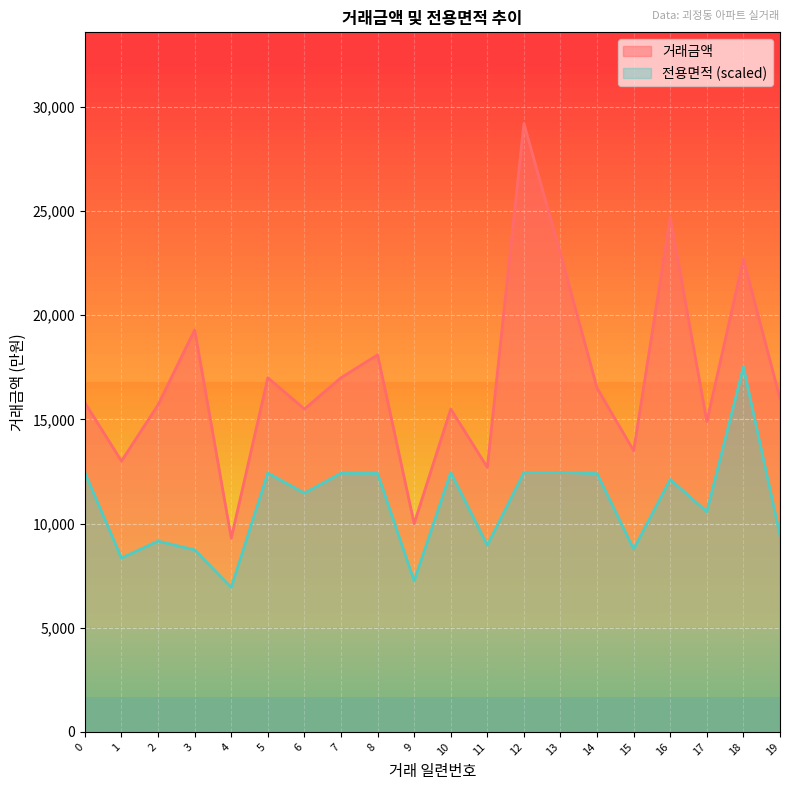

Which category has the highest value in the 거래금액 series?

12